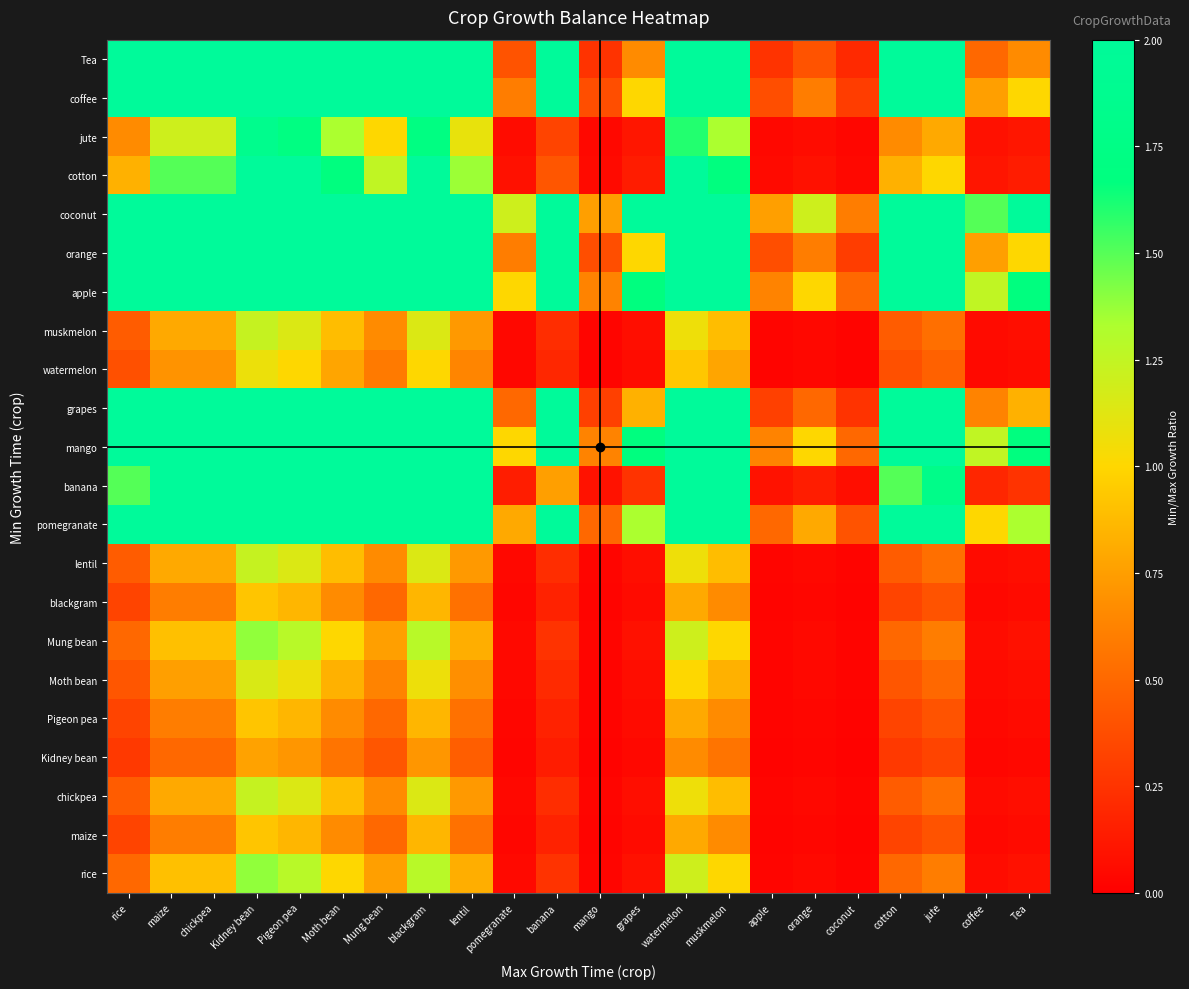

What is the greatest value displayed?

33.7